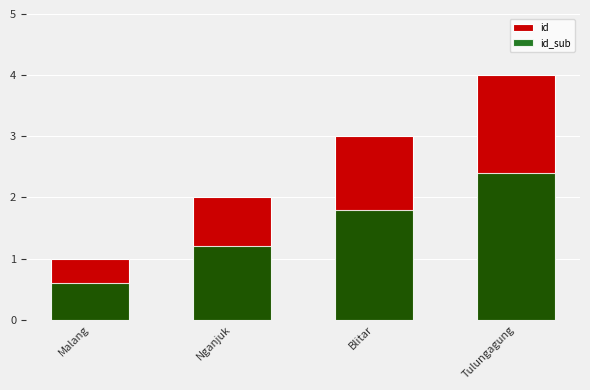

Where does the id series first go above 3?

Tulungagung